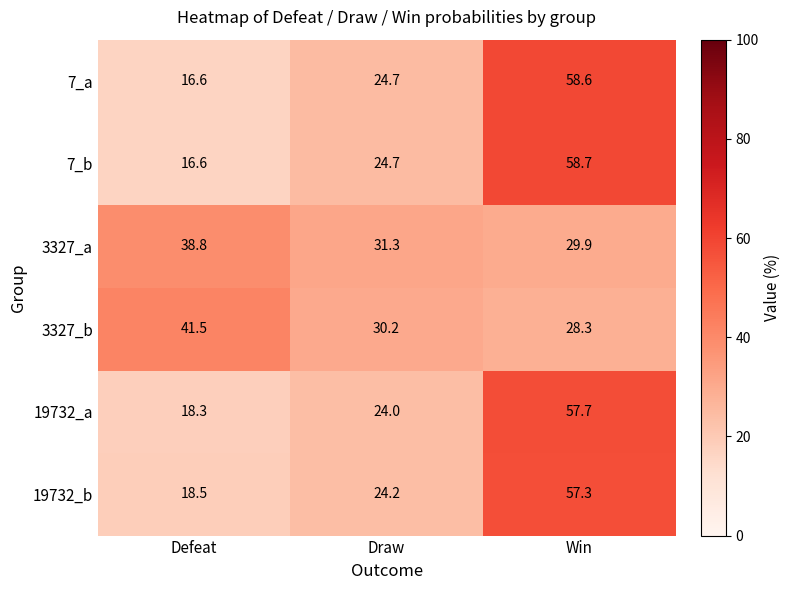

Rank the series by their maximum value, from highest to lowest.

7_b, 7_a, 19732_a, 19732_b, 3327_b, 3327_a